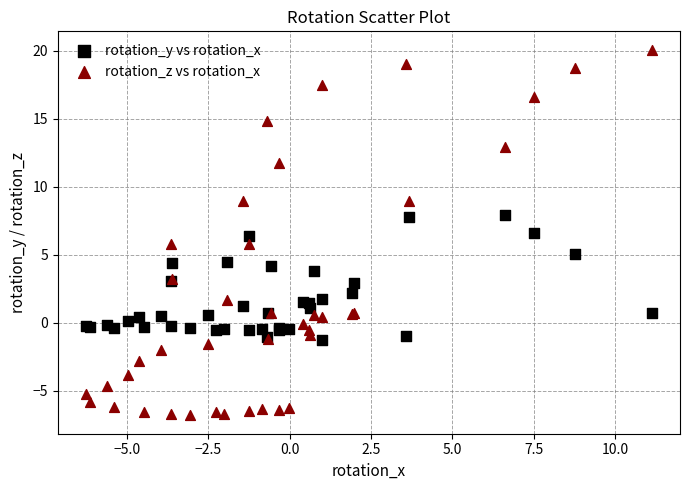

Which series has the widest spread of Y values?

rotation_z vs rotation_x